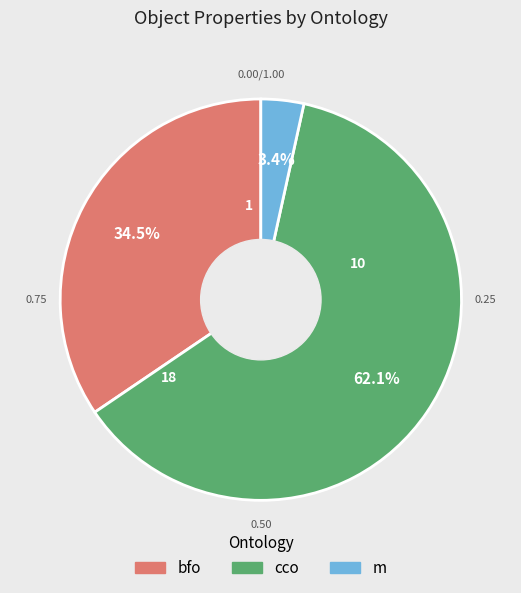

To the nearest percent, what is the difference between the bfo and cco slice percentages?

28%